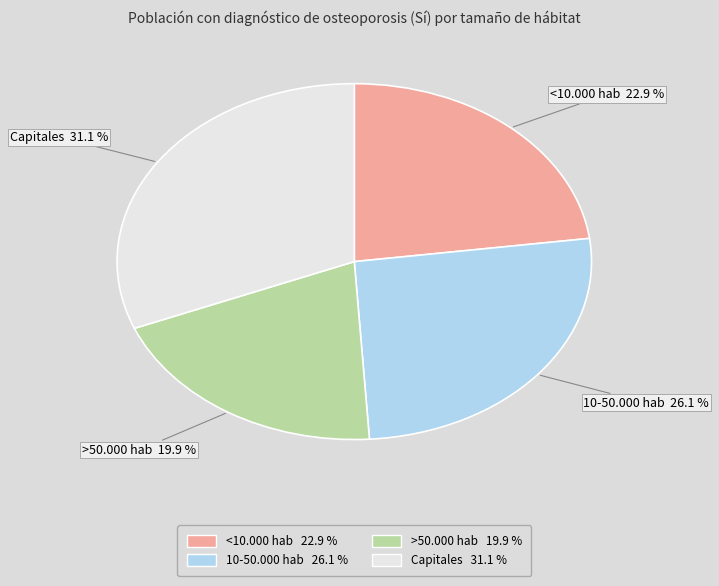

What is the largest slice in the pie chart?

Capitales